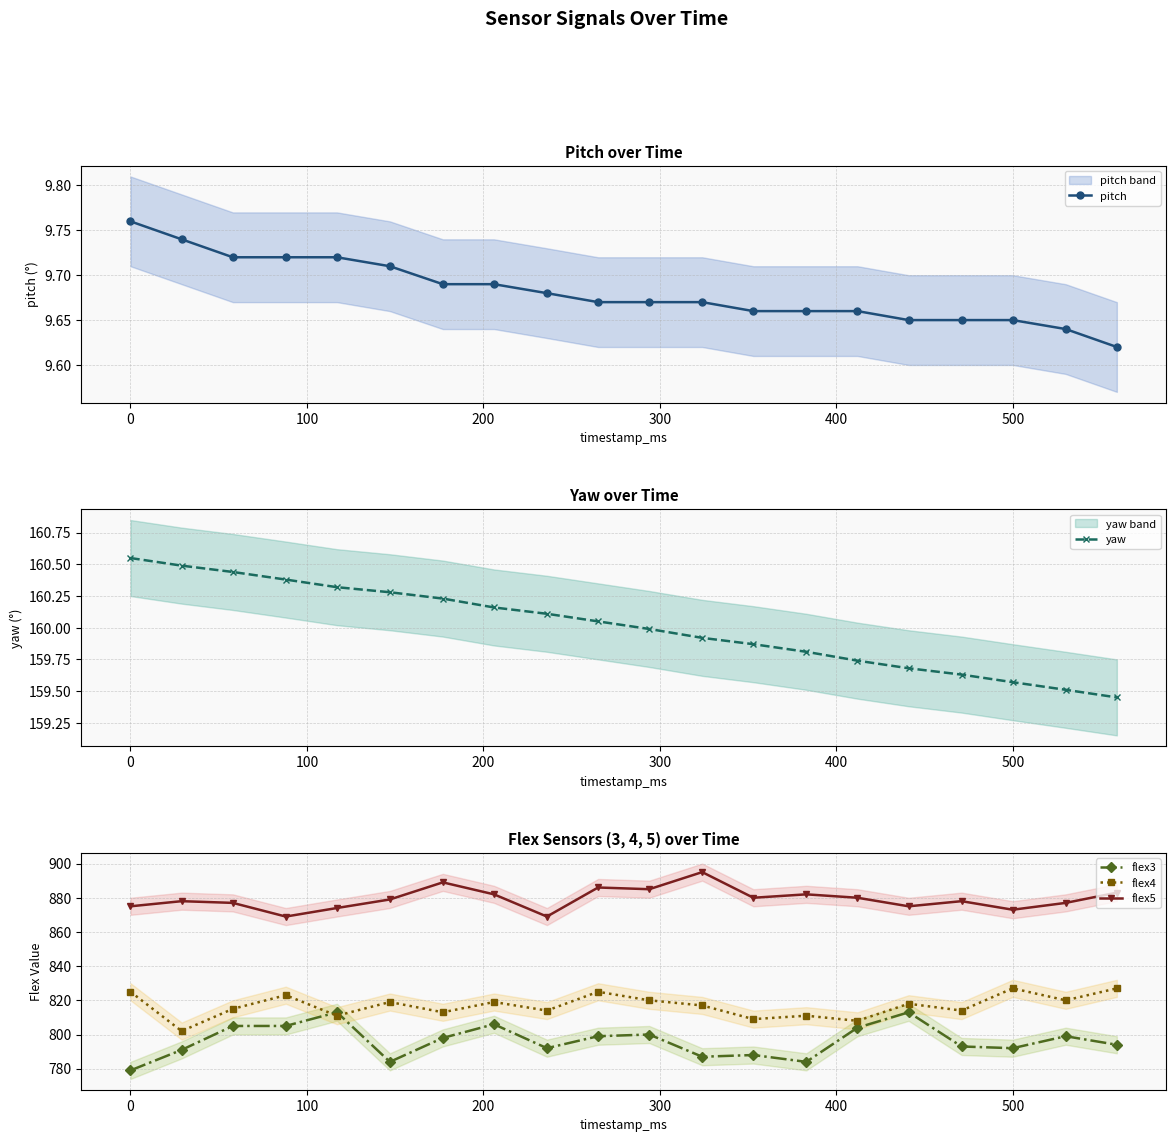

Which series has the largest range (max minus min)?

flex3